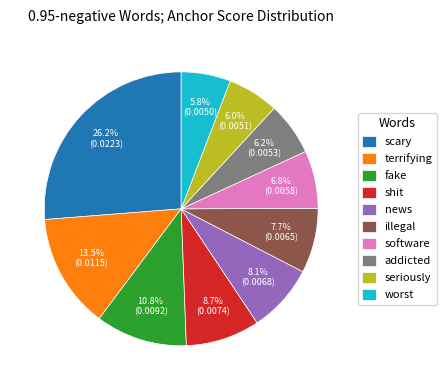

The worst slice represents 11% of the pie. True or false?

False